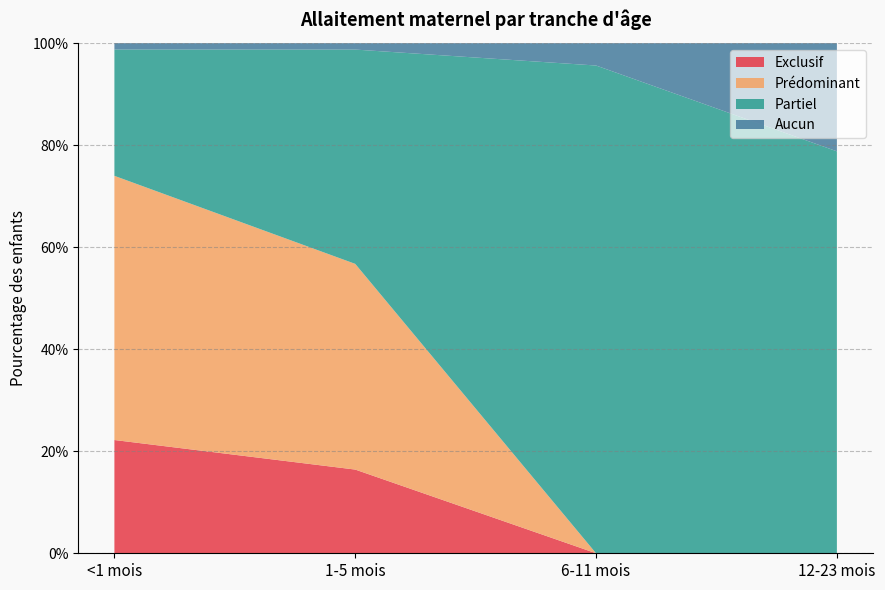

Reading left to right, list all the values displayed in this chart.

Exclusif: <1 mois=0.2	1-5 mois=0.2	6-11 mois=0.0	12-23 mois=0.0
Prédominant: <1 mois=0.5	1-5 mois=0.4	6-11 mois=0.0	12-23 mois=0.0
Partiel: <1 mois=0.2	1-5 mois=0.4	6-11 mois=1.0	12-23 mois=0.8
Aucun: <1 mois=0.0	1-5 mois=0.0	6-11 mois=0.0	12-23 mois=0.2